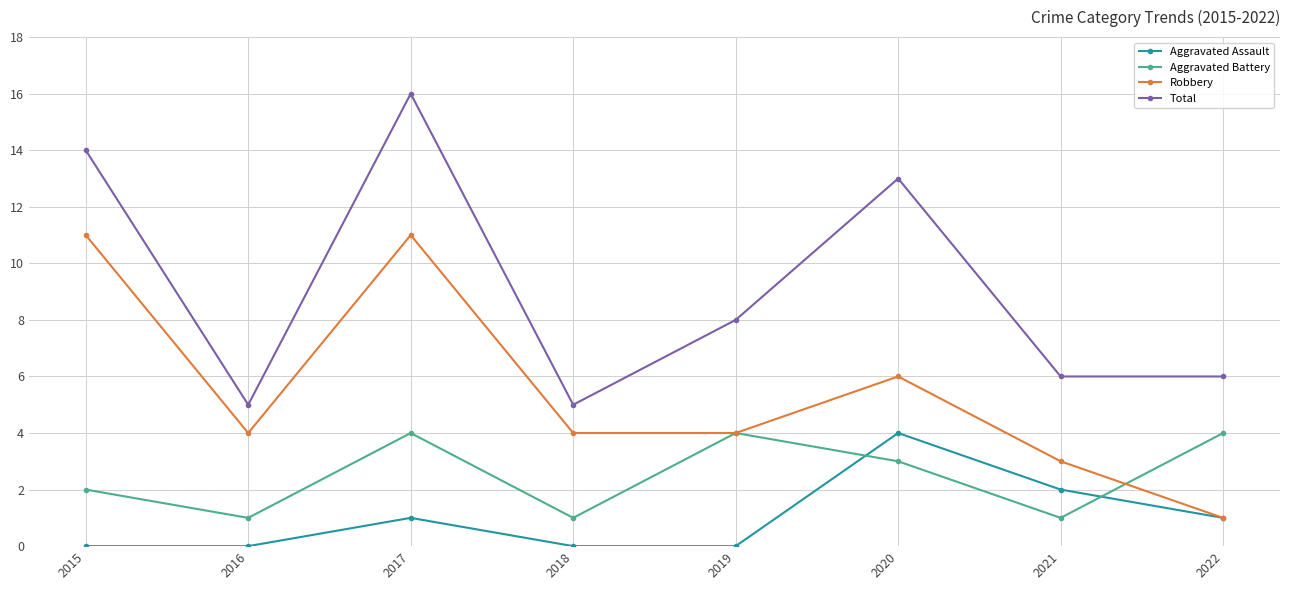

Does the chart have visible grid lines?

Yes